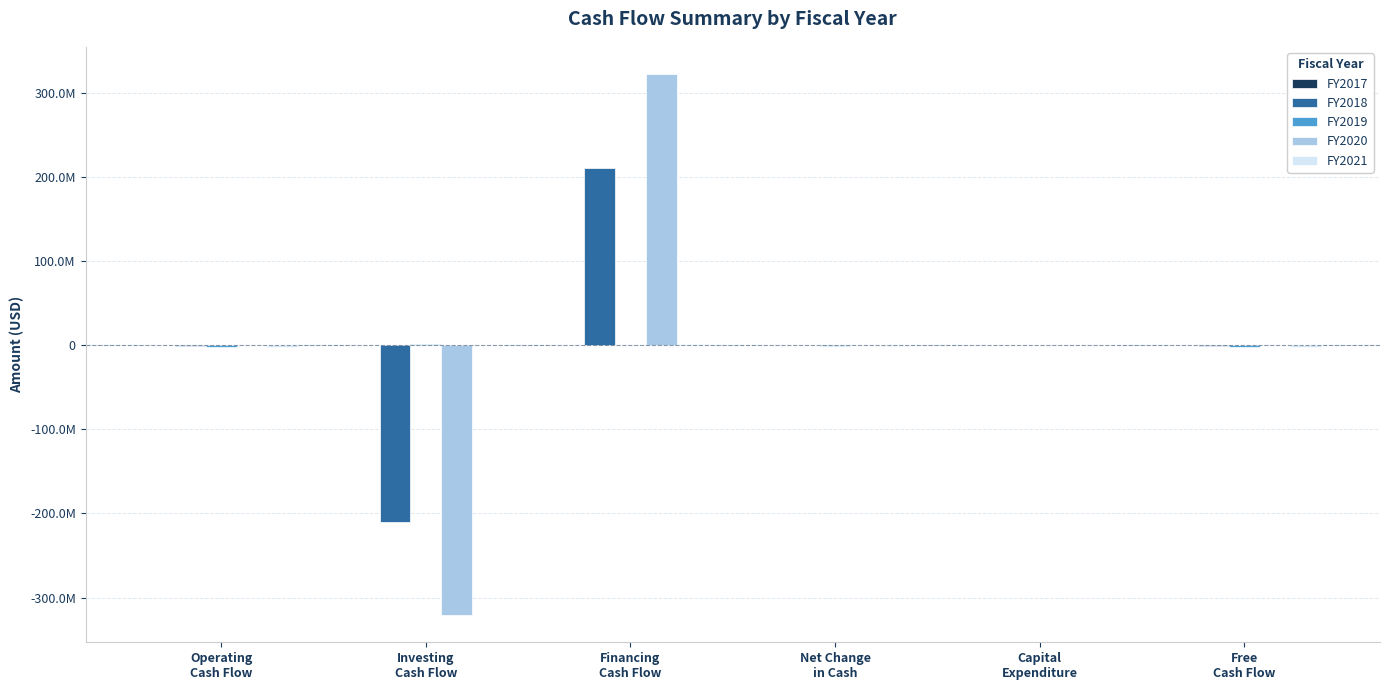

Is it true that FY2021 equals 19767 at Investing
Cash Flow?

False